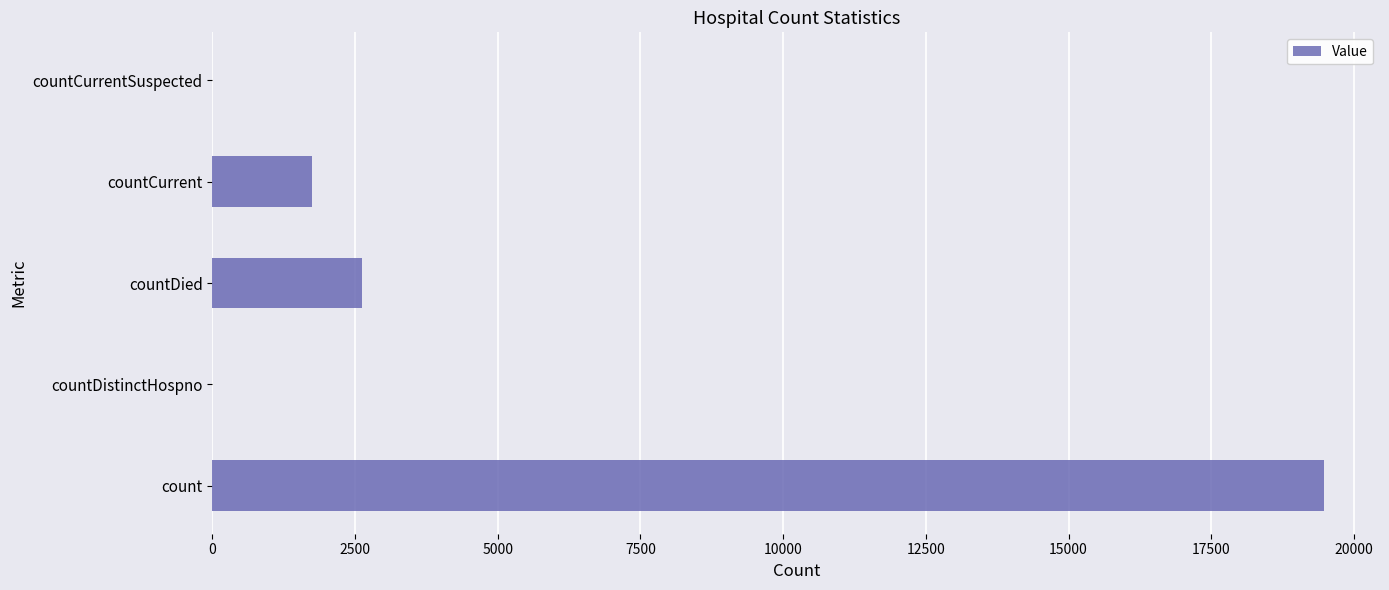

What is the change in value from countDistinctHospno to countDied?

+2629